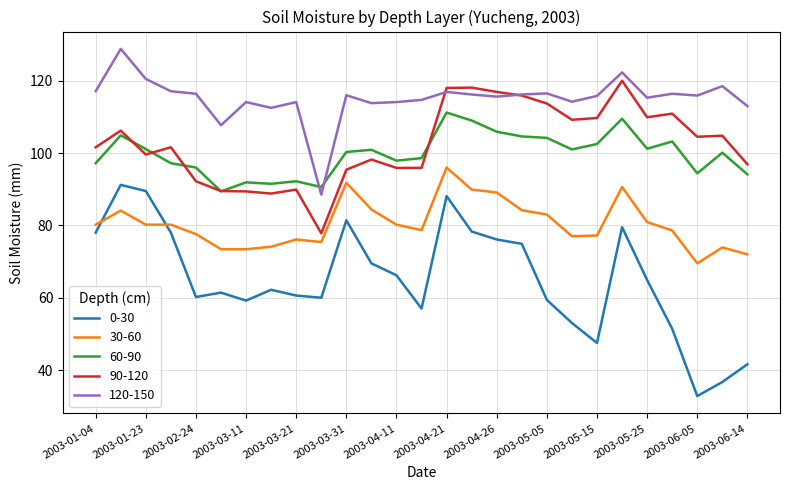

What is the minimum value shown in the chart?

32.8